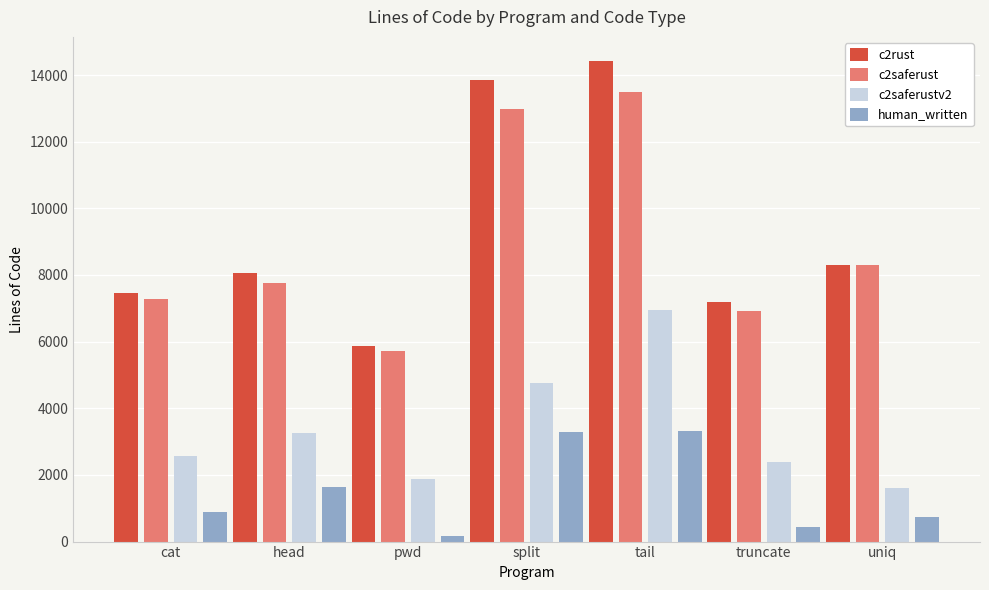

What is the total value across all series at head?

20674